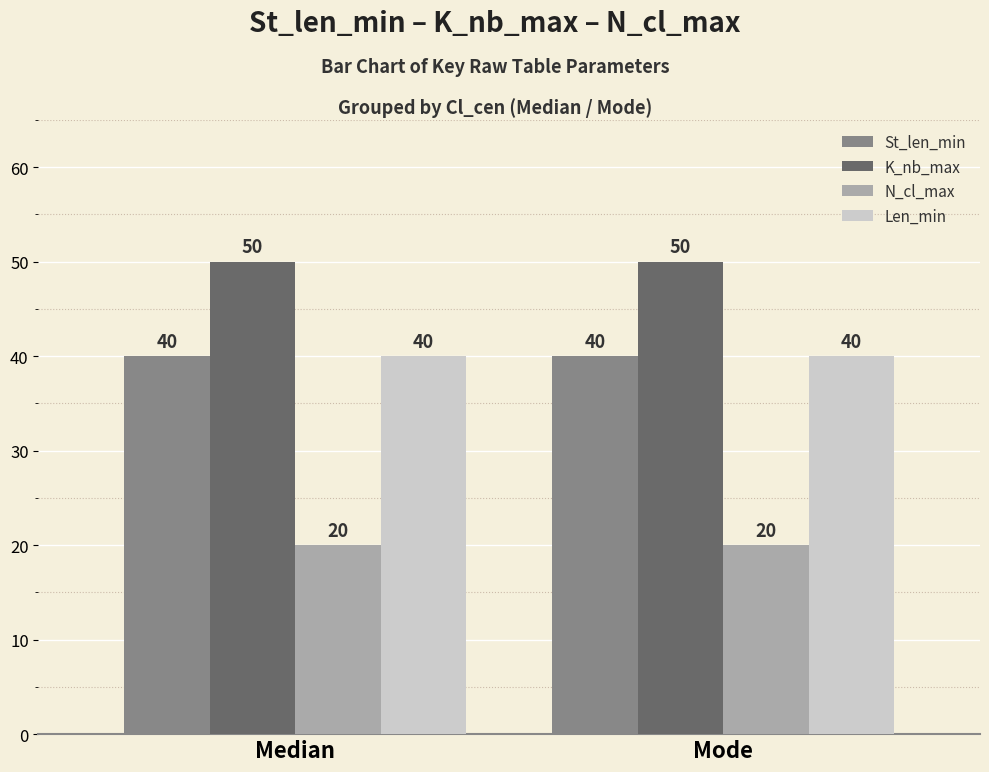

What is the difference between the highest and lowest values at Mode?

30